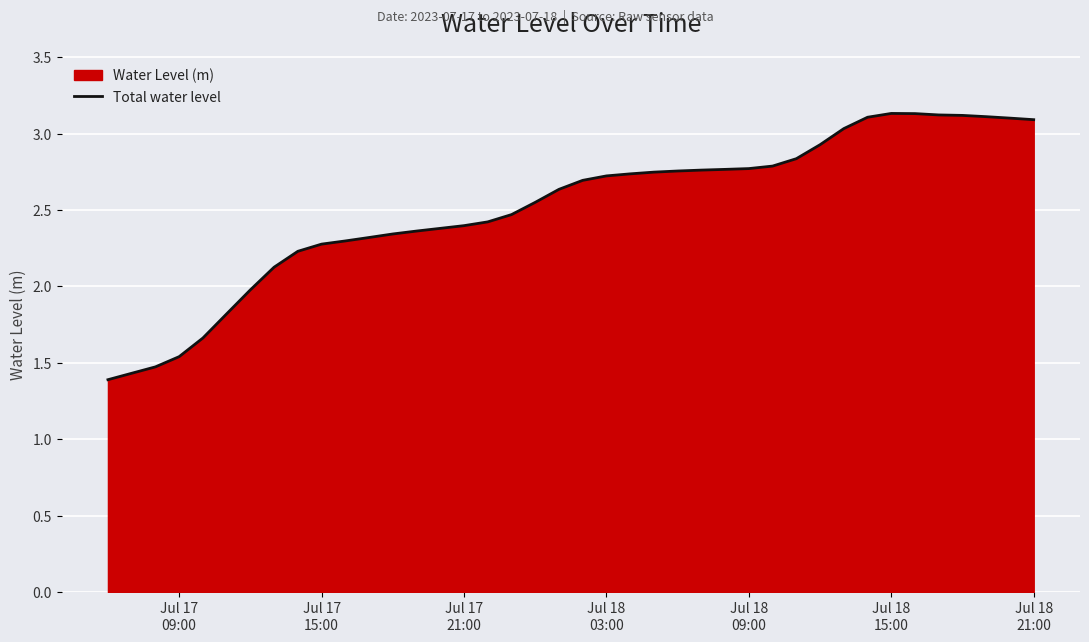

What is the greatest value displayed?

3.1